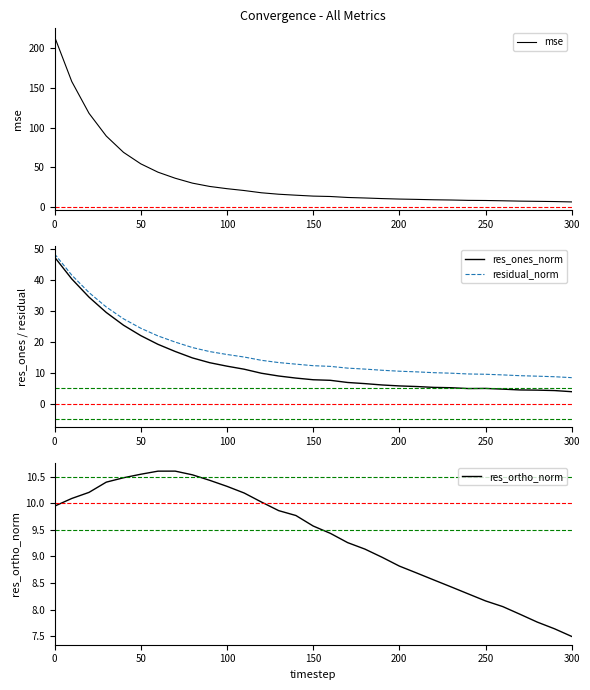

The res_ones_norm series shows 7.8 at 150. True or false?

True